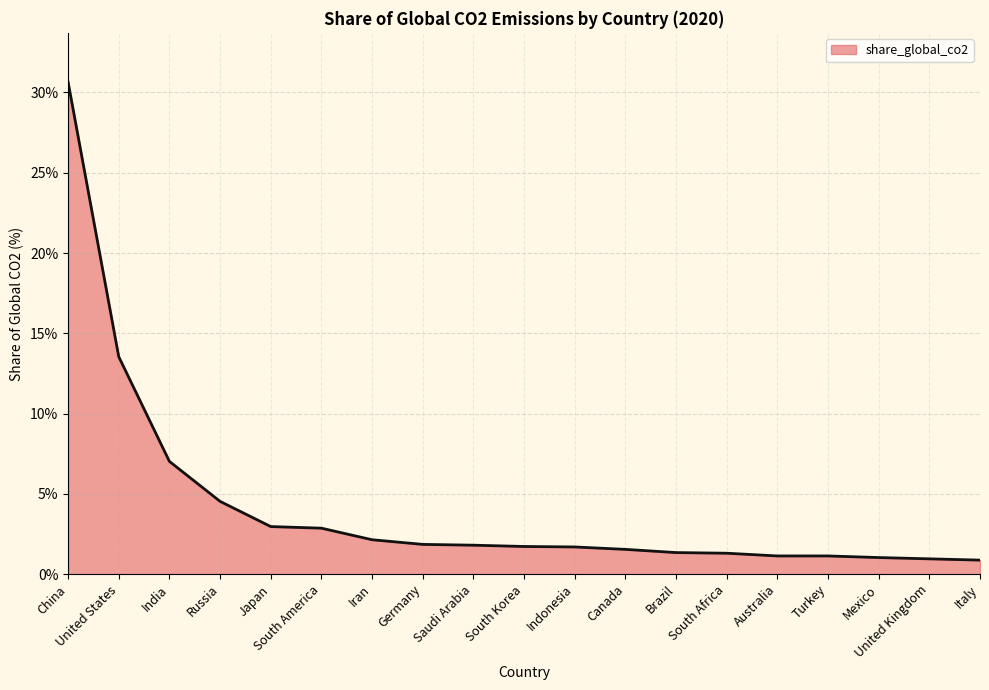

What is the difference between the values at Turkey and Iran?

1.0